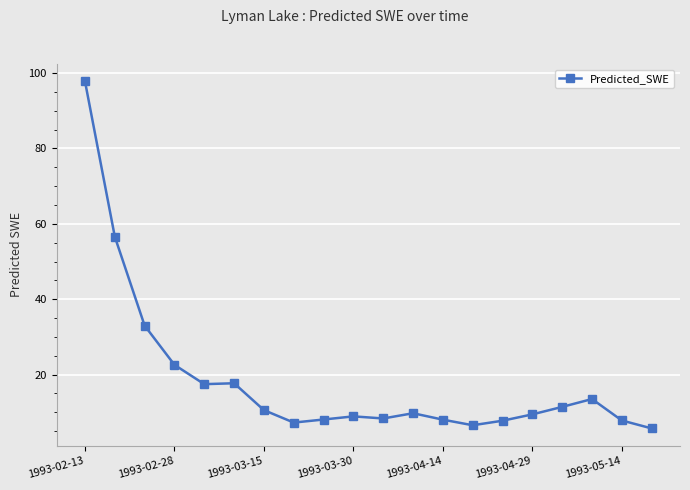

What is the smallest value displayed?

5.7